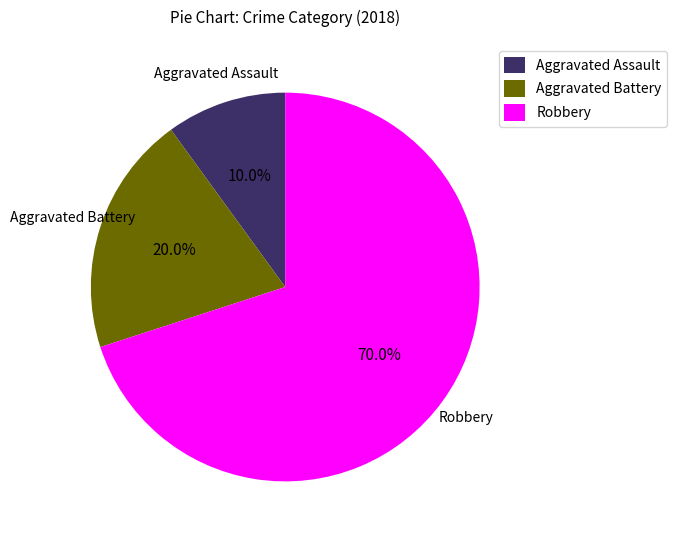

What is the largest slice in the pie chart?

Robbery